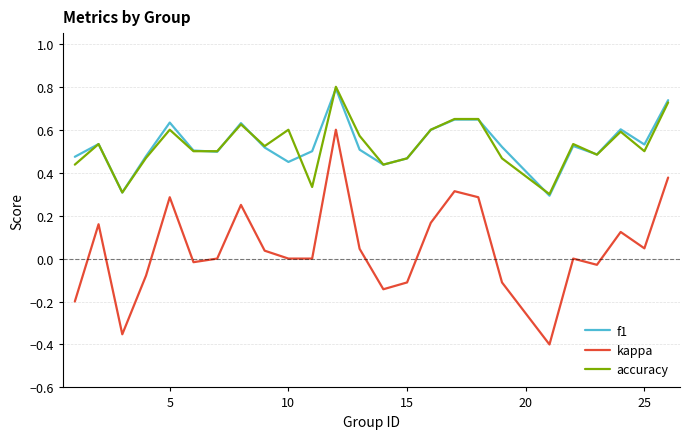

True or false: f1 and kappa cross at least once.

False